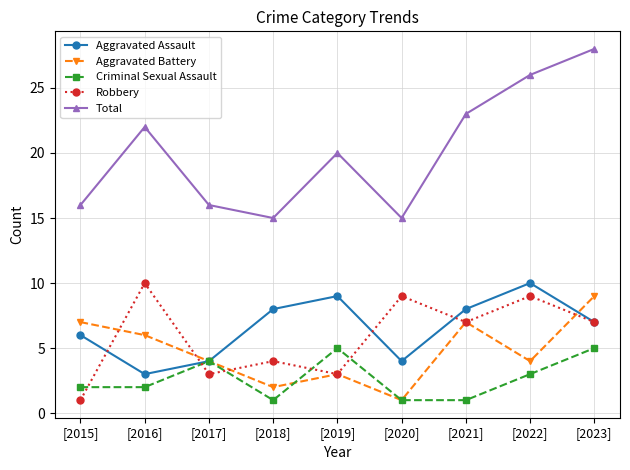

True or false: Total has more than 0 interior local peaks.

True